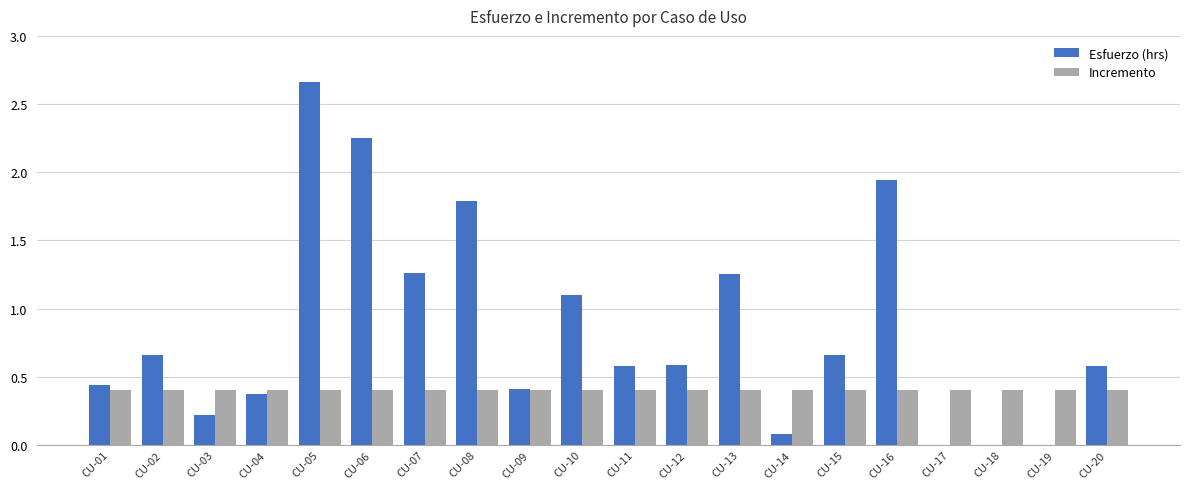

Count the number of categories in the chart.

20